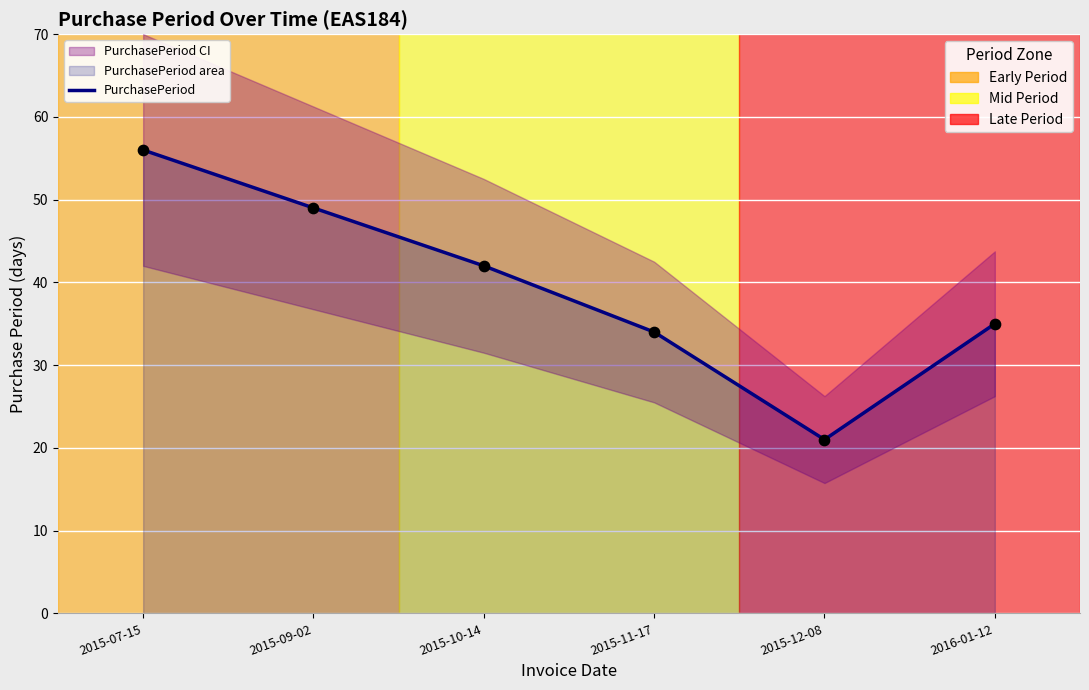

Which has a higher value, 2015-11-17 or 2015-07-15?

2015-07-15